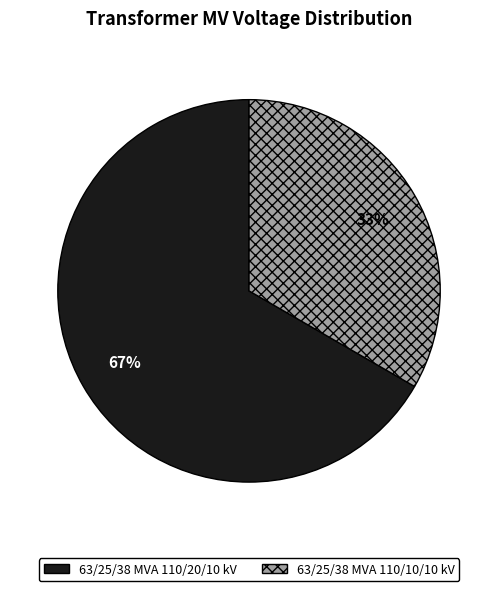

How many segments does this pie chart have?

2